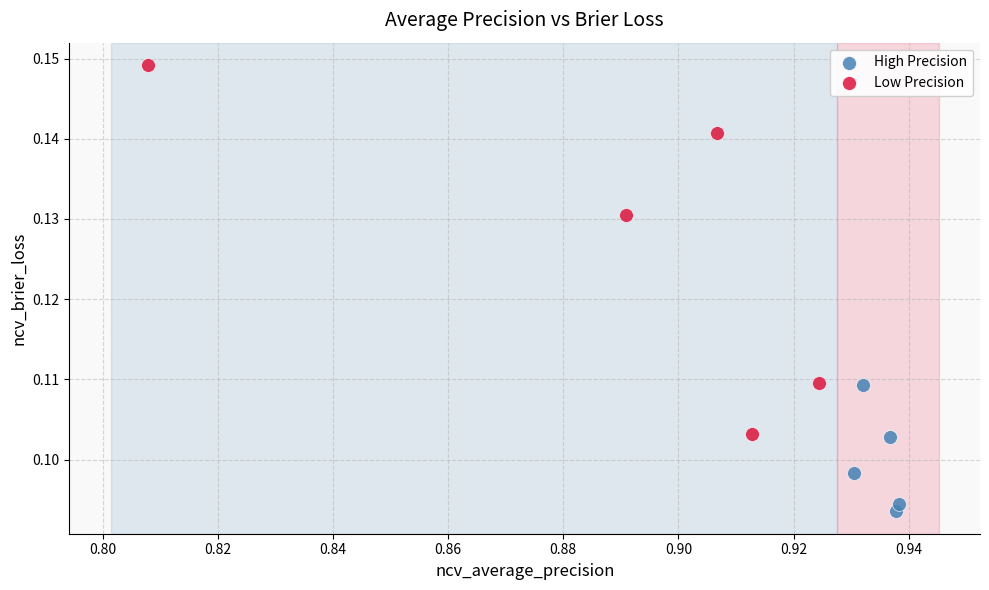

Which series reaches the maximum Y coordinate?

Low Precision